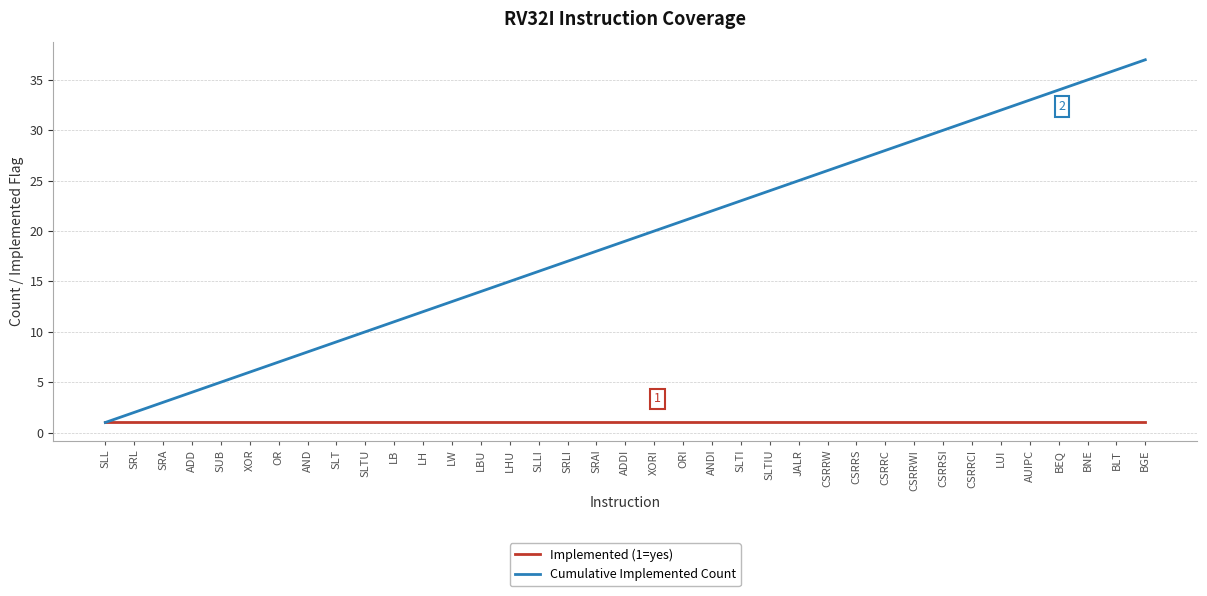

At LHU, list the series in order from largest to smallest.

Cumulative Implemented Count, Implemented (1=yes)